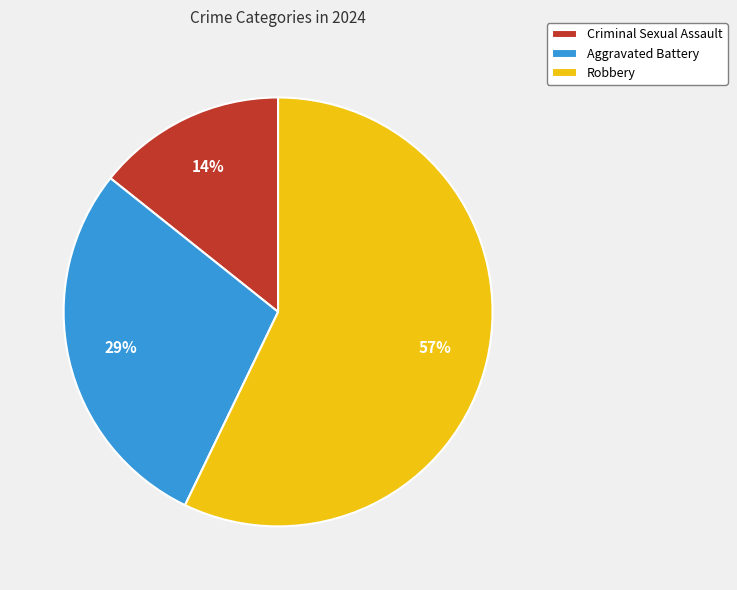

Does any single category account for the majority?

Yes